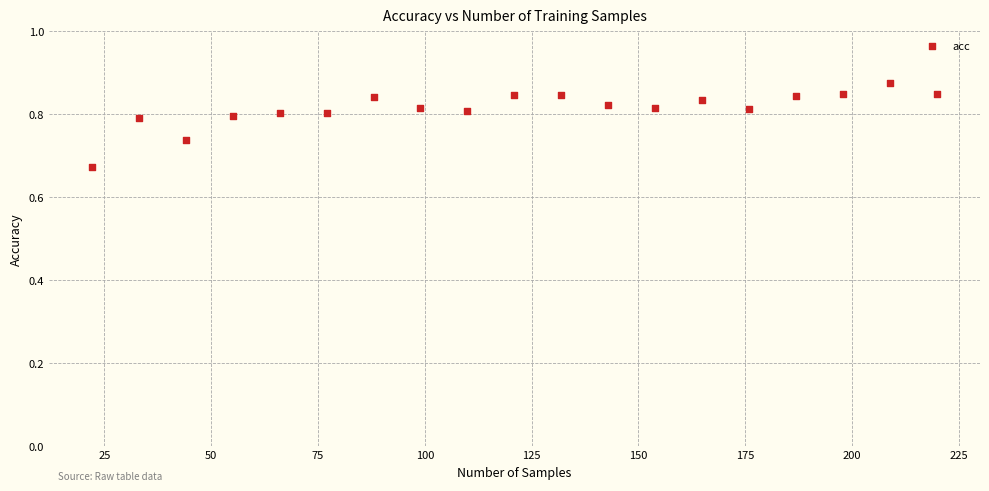

What is the range of X values (max minus min)?

198.0